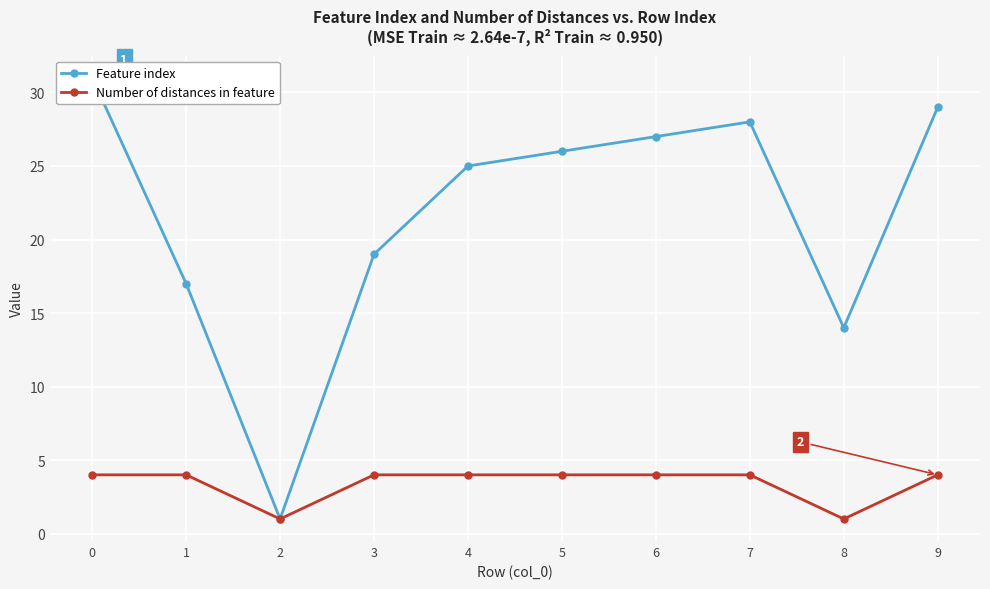

The Number of distances in feature series shows 1 at 2. True or false?

False